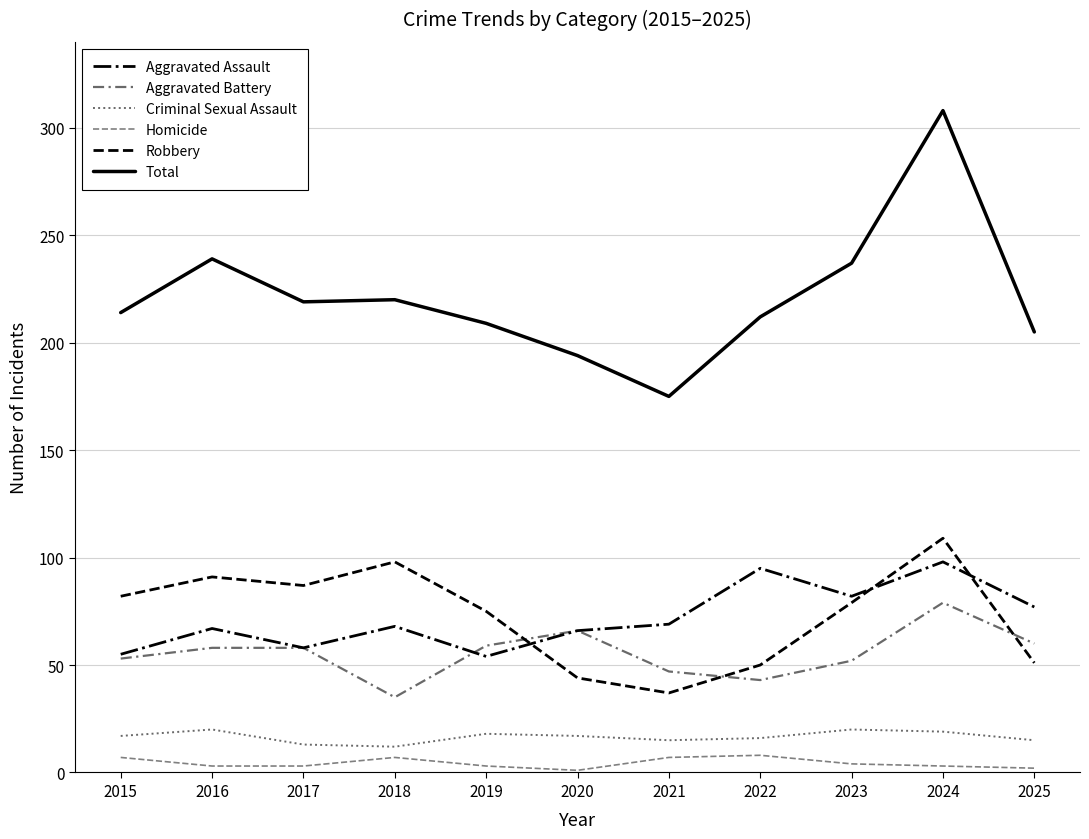

Is this an area chart (filled region under the line)?

No